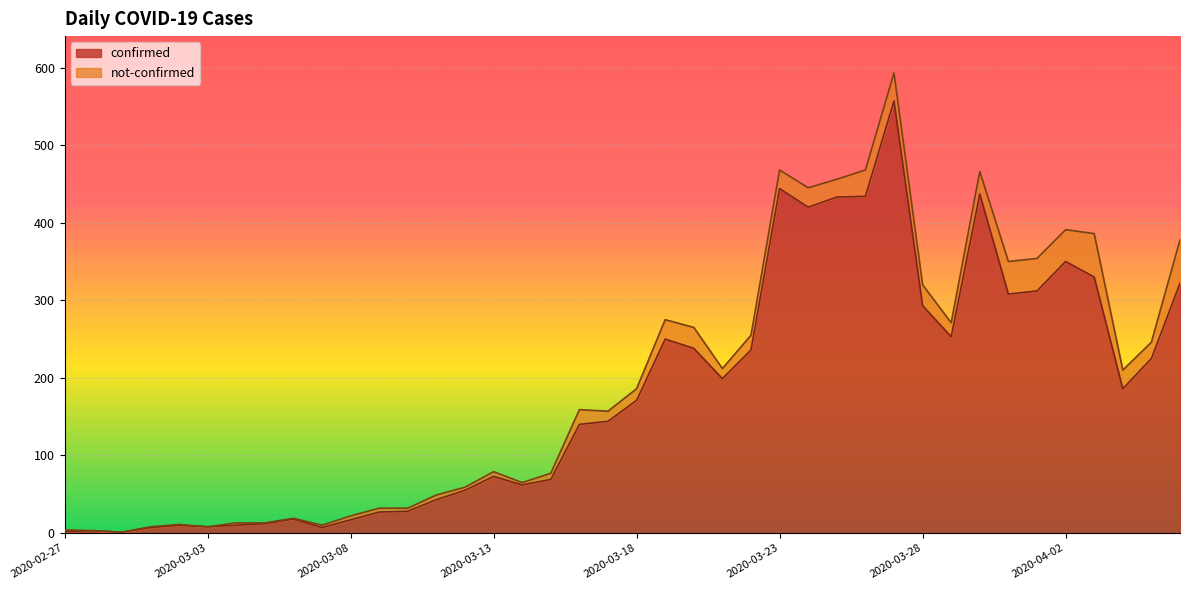

At which category does the data reach its first local peak?

2020-02-28